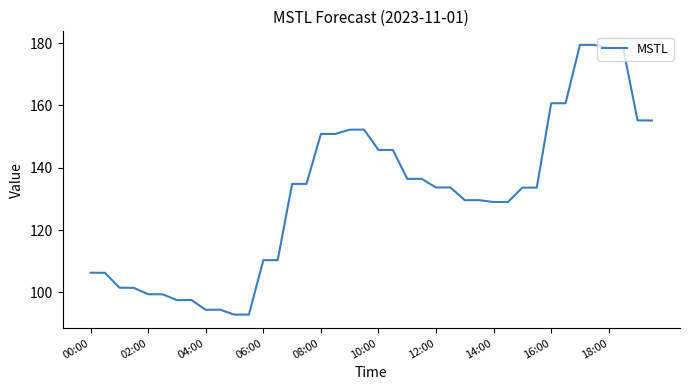

What is the smallest value displayed?

92.9